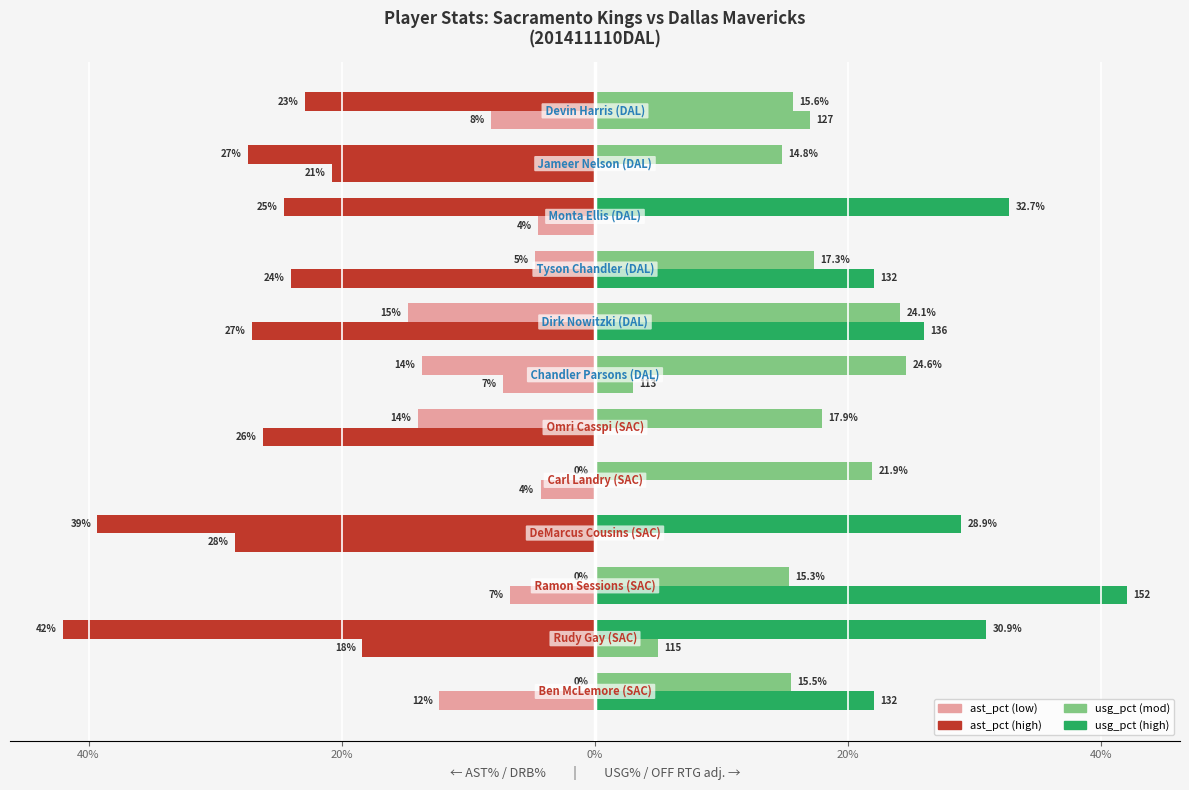

How many distinct data groups are displayed?

4